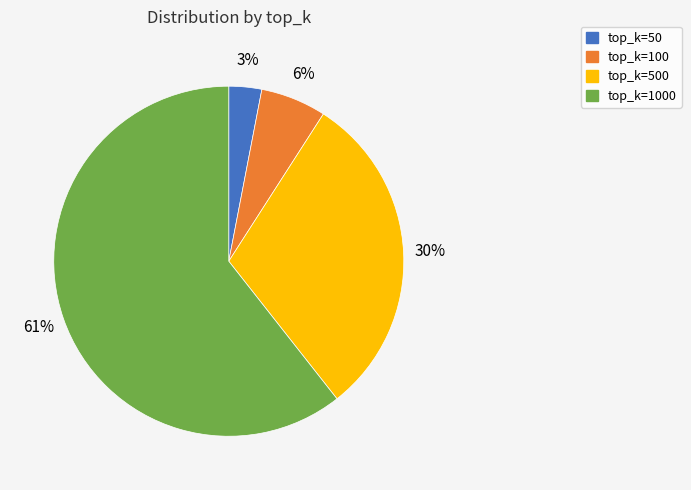

Which category has the biggest portion of the pie?

top_k=1000